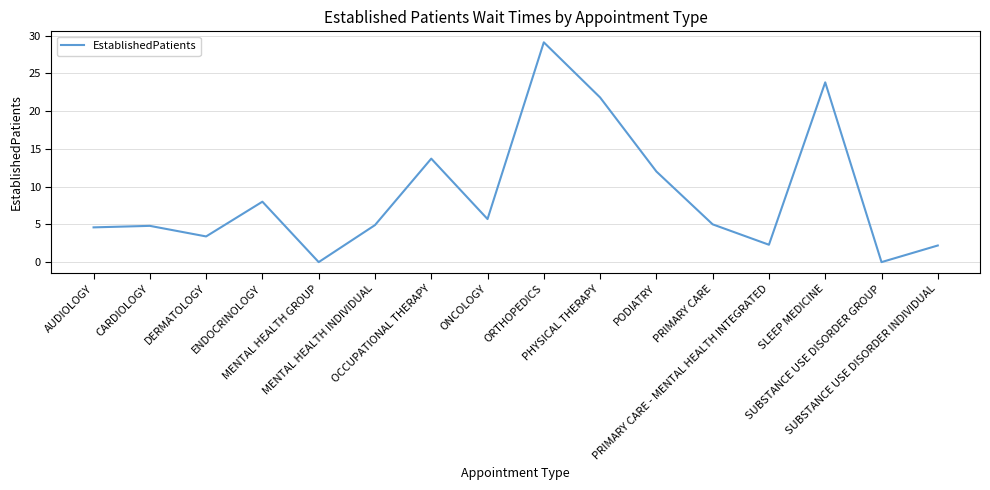

Does the chart have visible grid lines?

Yes